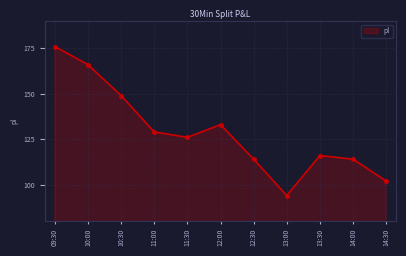

What is the ratio of the value at 10:00 to the value at 09:30?

0.9